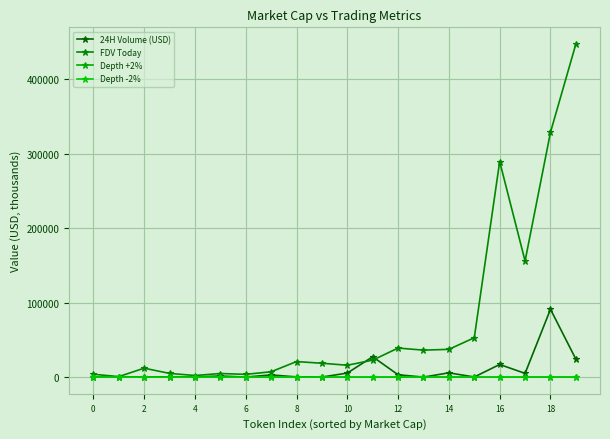

At which label is Depth -2% closest to 63?

14